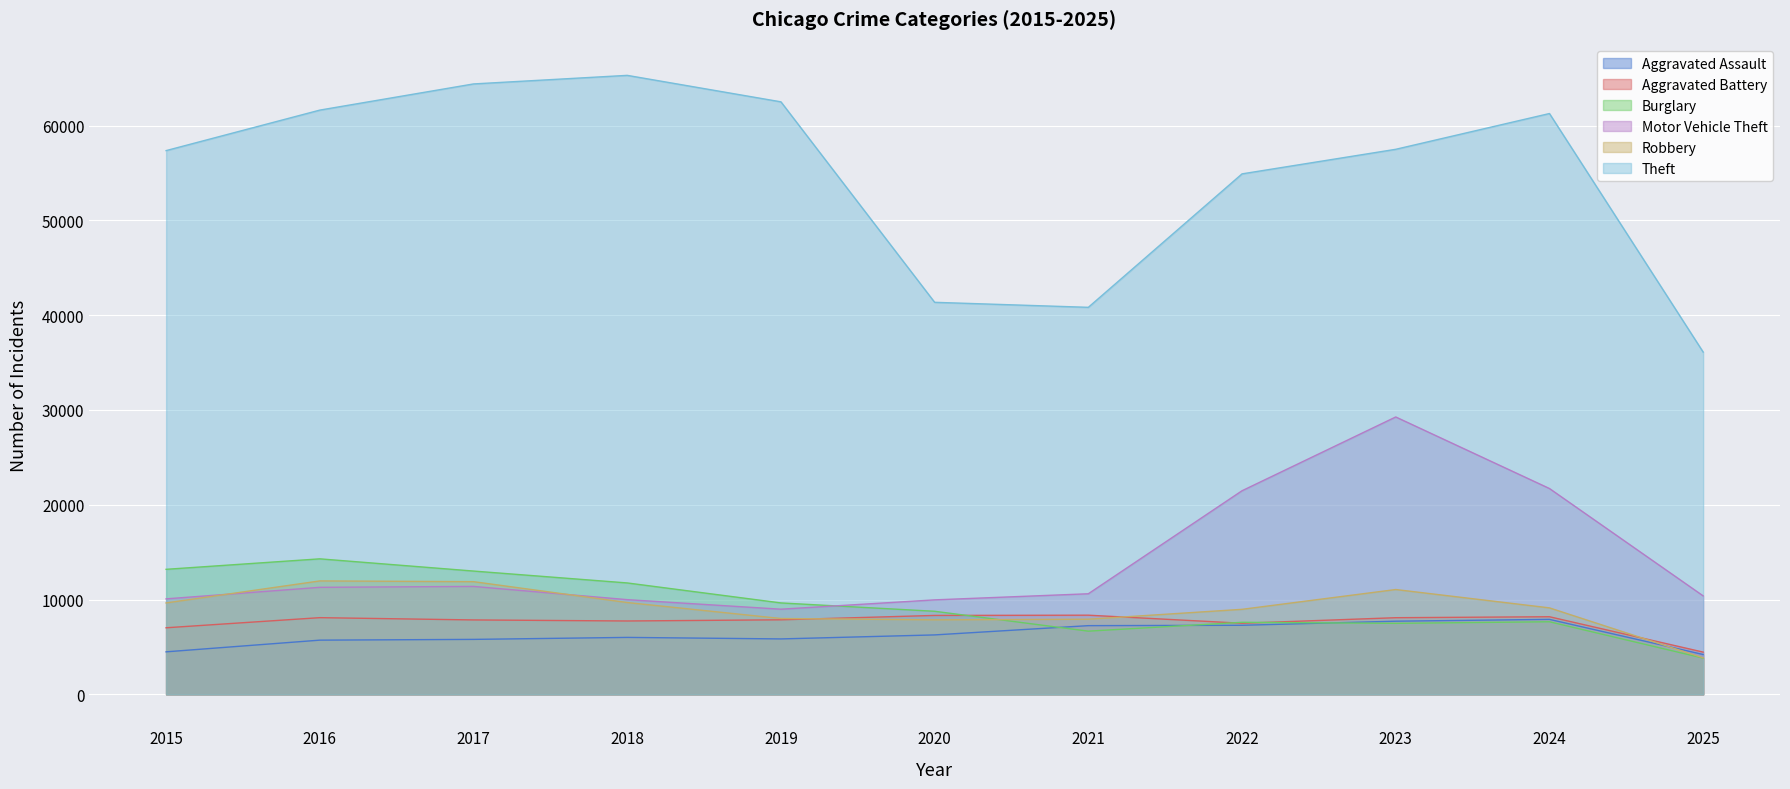

Reading left to right, extract all data points from this chart.

Aggravated Assault: 4480	5713	5793	6002	5842	6265	7242	7281	7712	7904	4200
Aggravated Battery: 7018	8085	7845	7734	7858	8320	8346	7495	8080	8182	4451
Burglary: 13184	14289	13001	11747	9639	8758	6661	7594	7485	7652	3819
Motor Vehicle Theft: 10068	11285	11380	9985	8978	9962	10605	21472	29255	21708	10382
Robbery: 9638	11960	11881	9681	7995	7855	7920	8964	11052	9117	3847
Theft: 57353	61625	64386	65290	62498	41350	40821	54899	57491	61264	36102